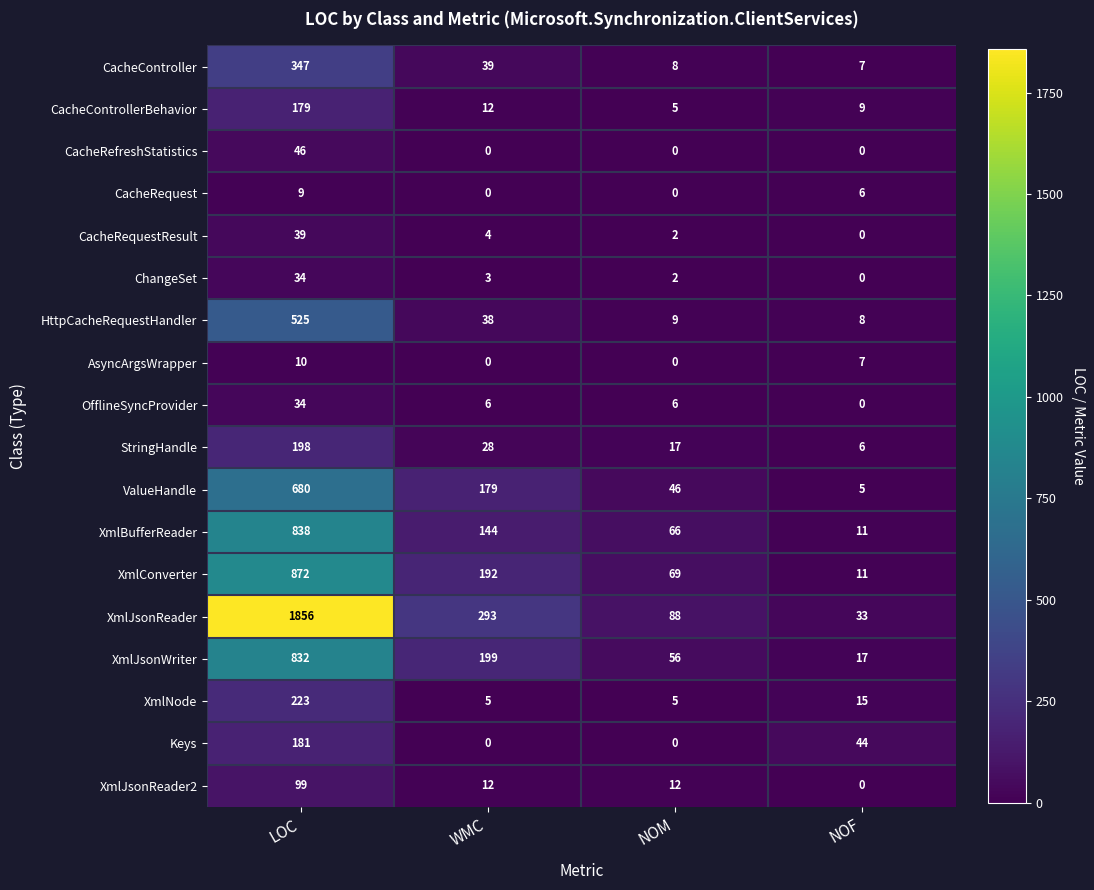

What is the approximate value of CacheRefreshStatistics at LOC, to the nearest 5?

45